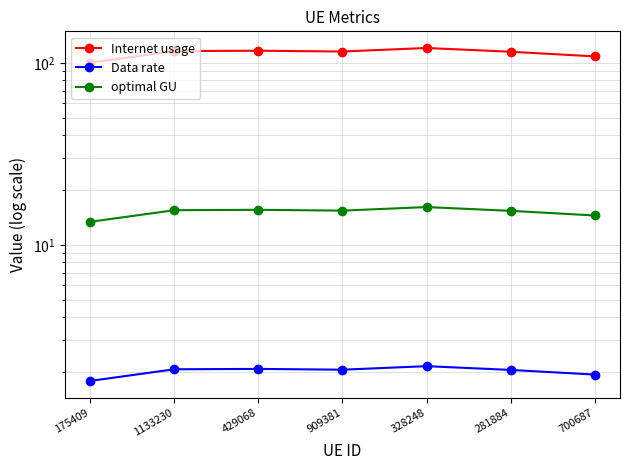

What is the sum of the Internet usage values at 700687 and 909381?

223.8